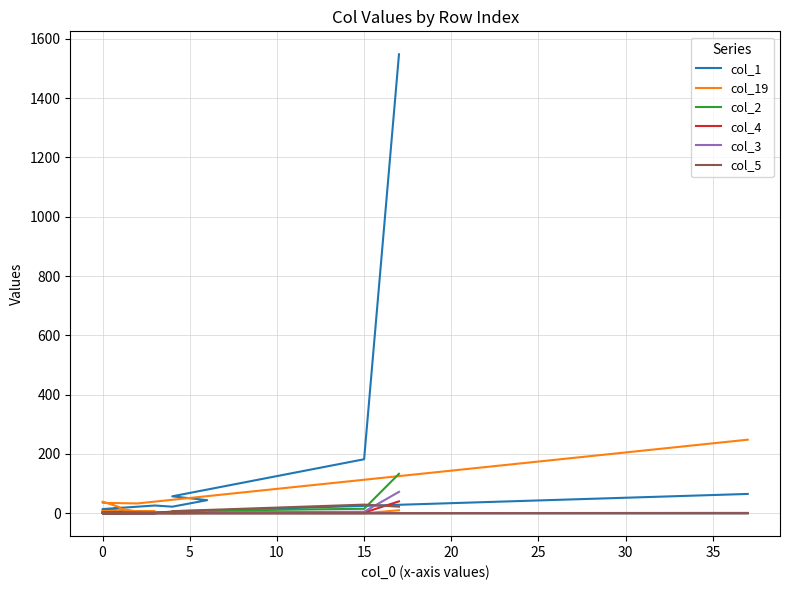

True or false: col_2 and col_3 intersect in this chart.

True